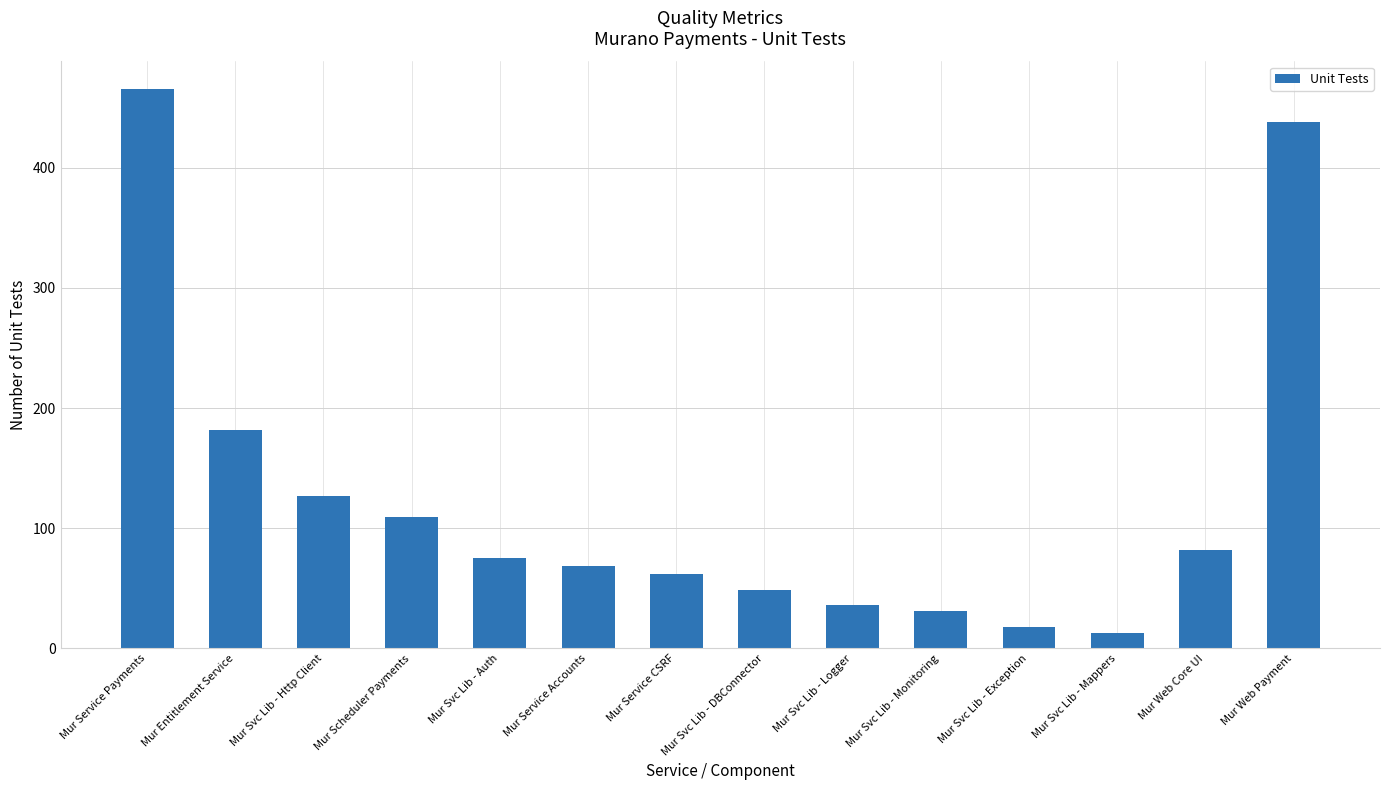

What is the change in value from Mur Service CSRF to Mur Web Payment?

+376